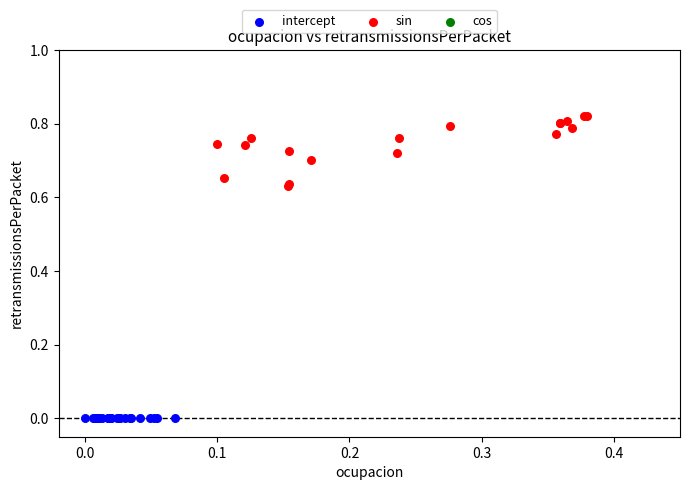

Which series contains the lowest Y value?

intercept